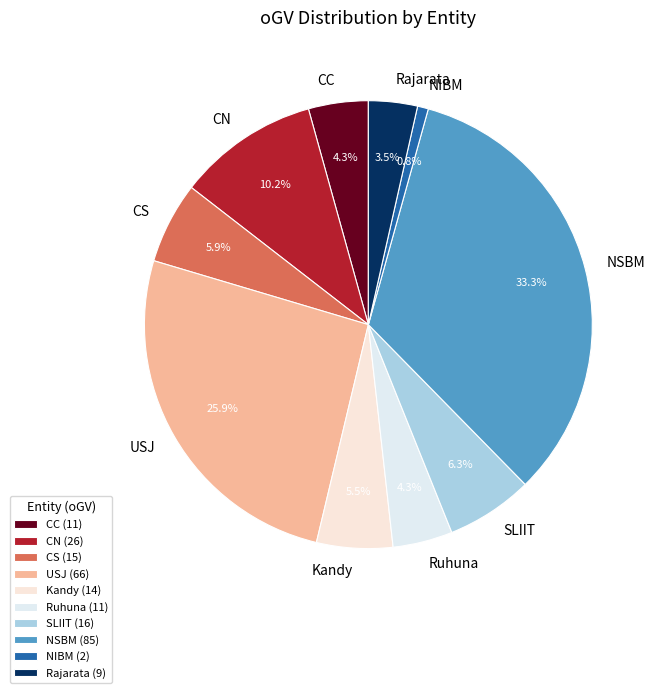

Which category has the smallest portion of the pie?

NIBM